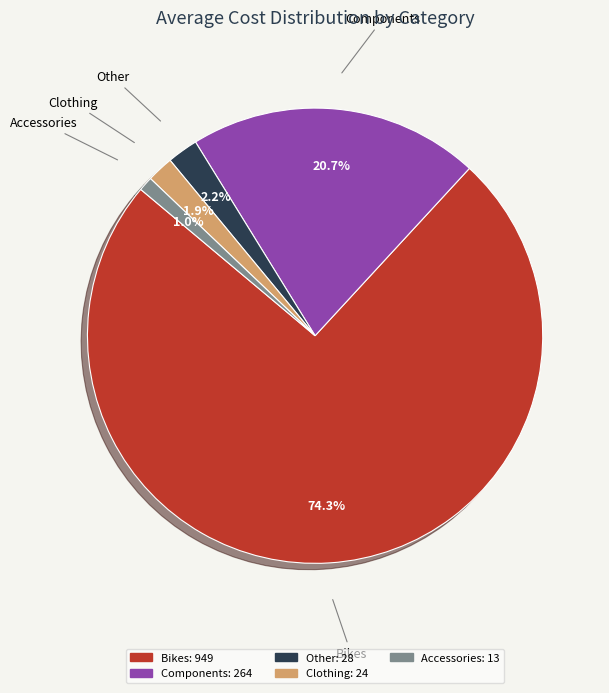

Which category accounts for the majority?

Bikes